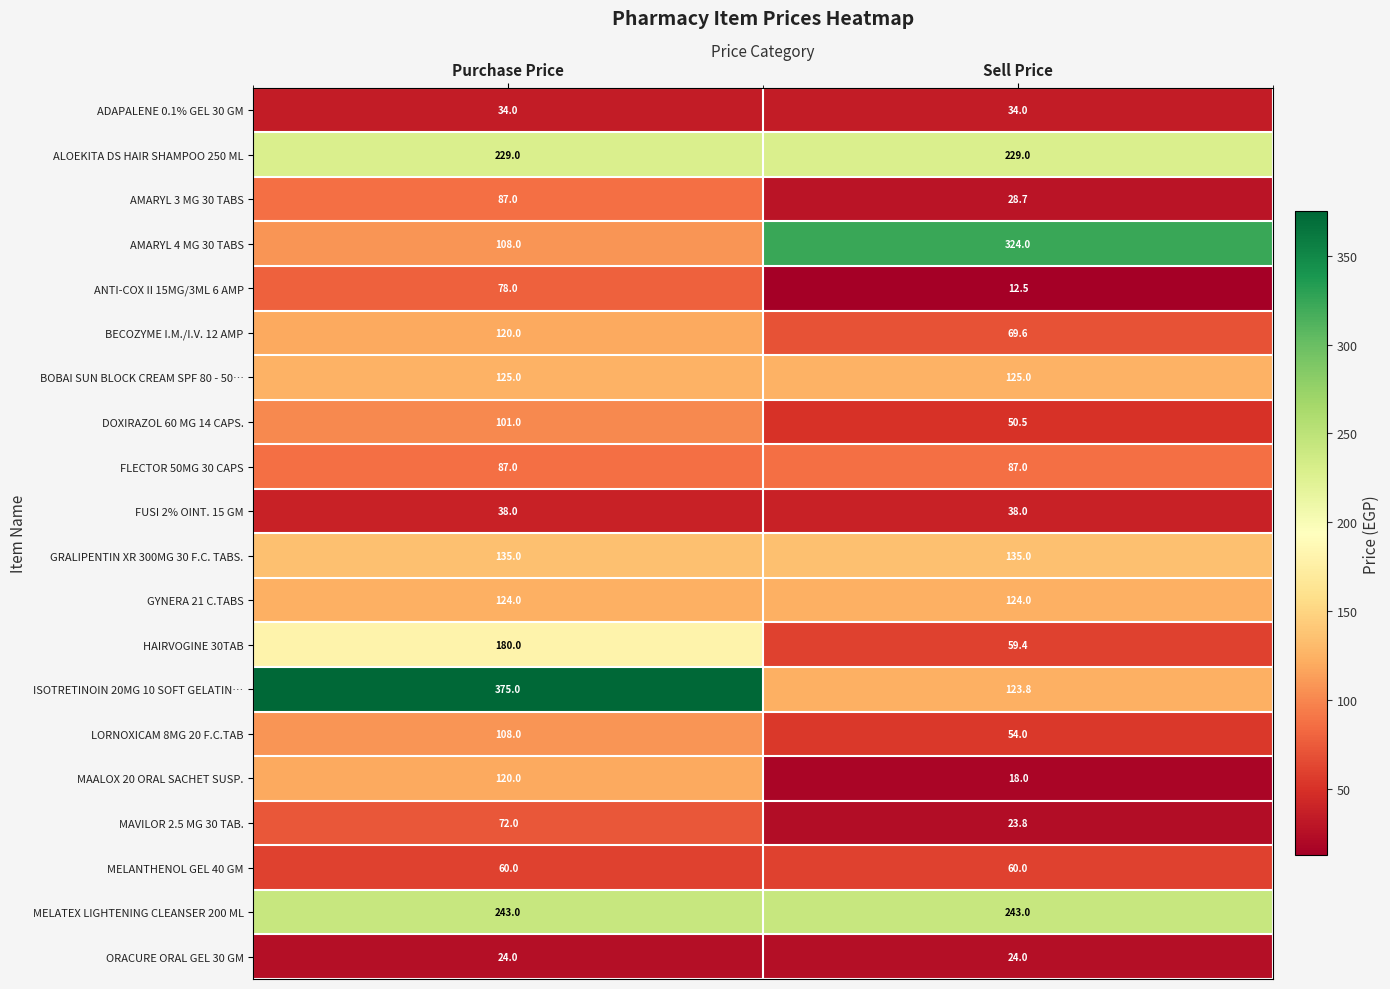

Is the value of ISOTRETINOIN 20MG 10 SOFT GELATIN… at Sell Price greater than the value of ORACURE ORAL GEL 30 GM at Sell Price?

Yes